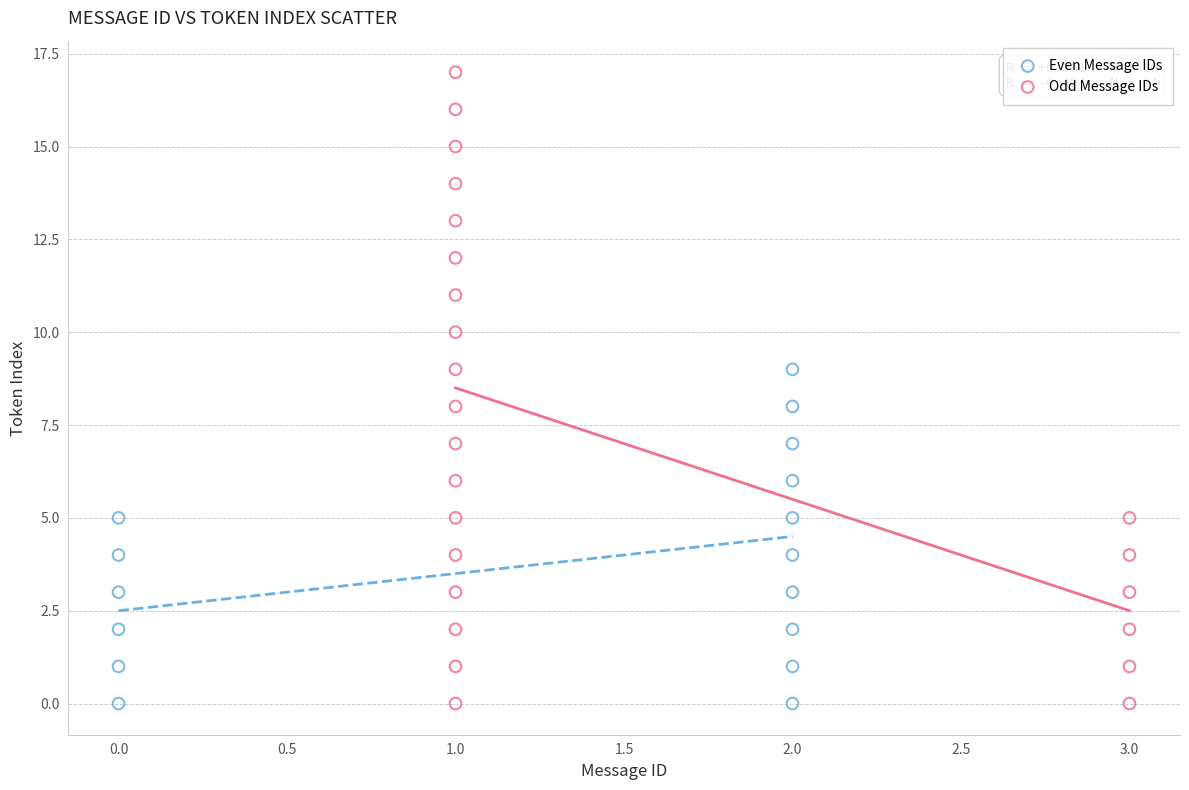

What are all the series names shown in the legend?

Even Message IDs, Odd Message IDs